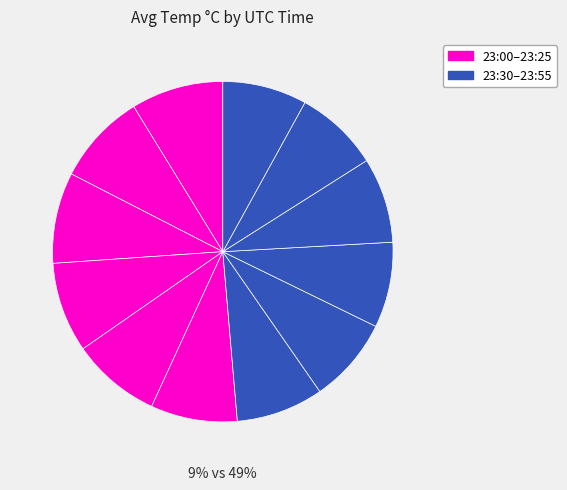

Which category has the biggest portion of the pie?

23:00